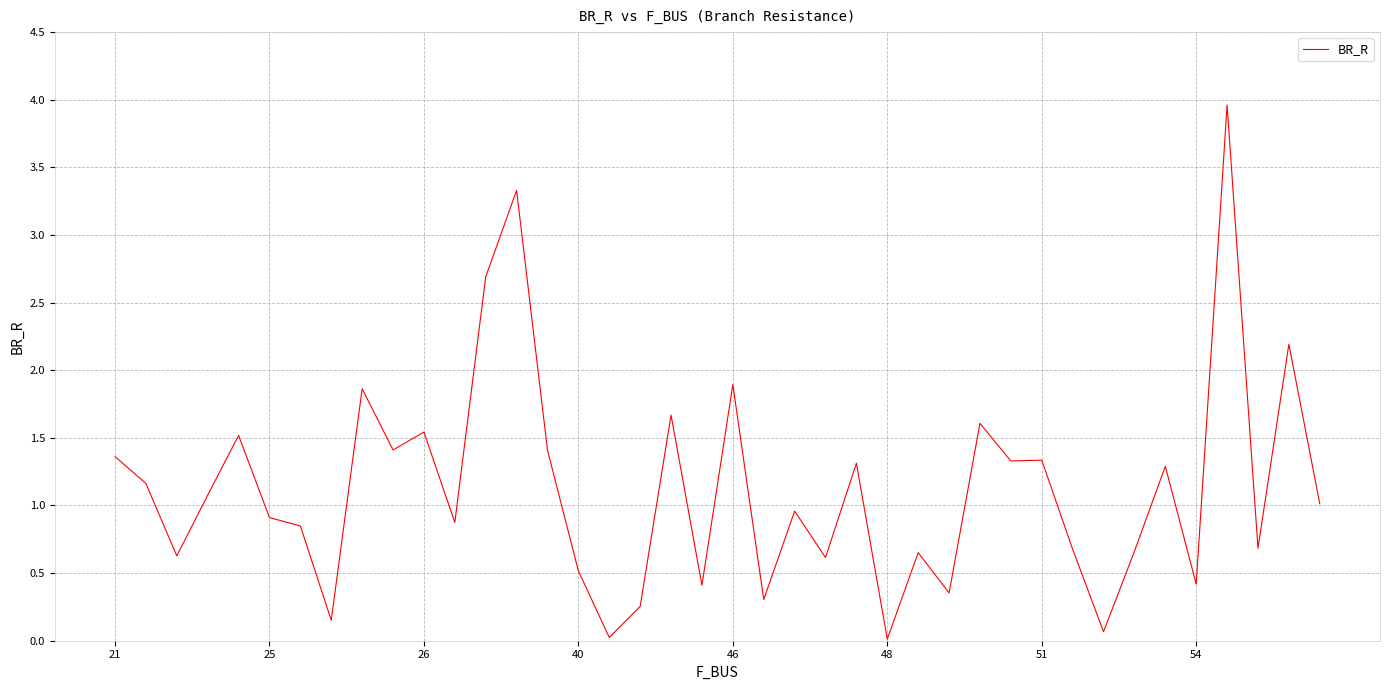

Is this an area chart (filled region under the line)?

No